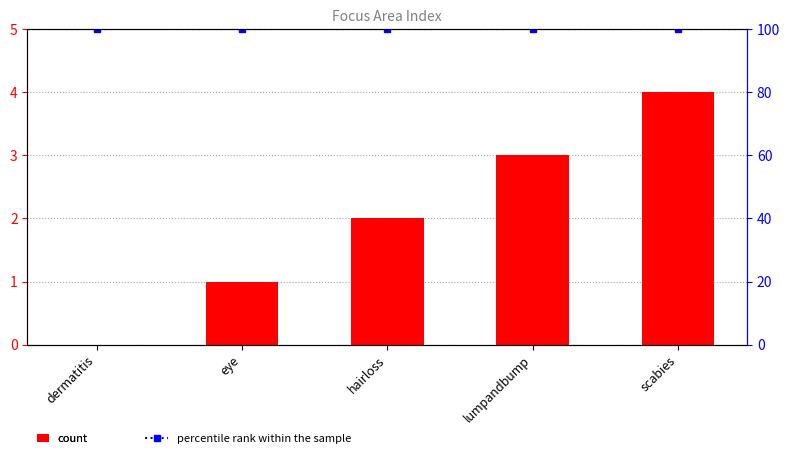

Reading left to right, list all the values displayed in this chart.

dermatitis=0	eye=1	hairloss=2	lumpandbump=3	scabies=4